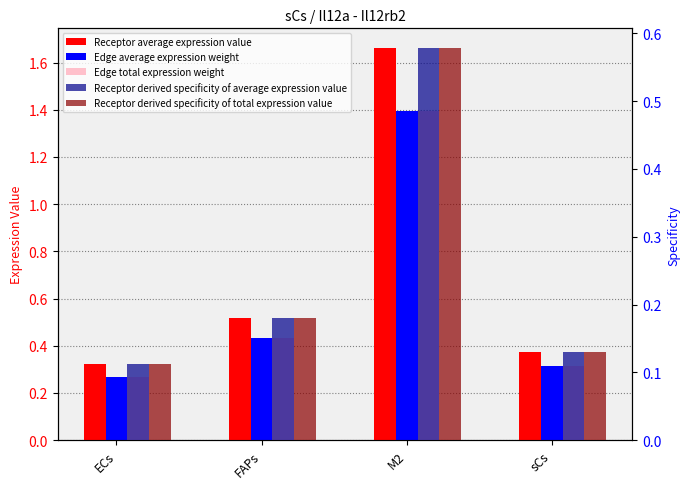

Is it true that Edge average expression weight equals 0.3 at ECs?

True